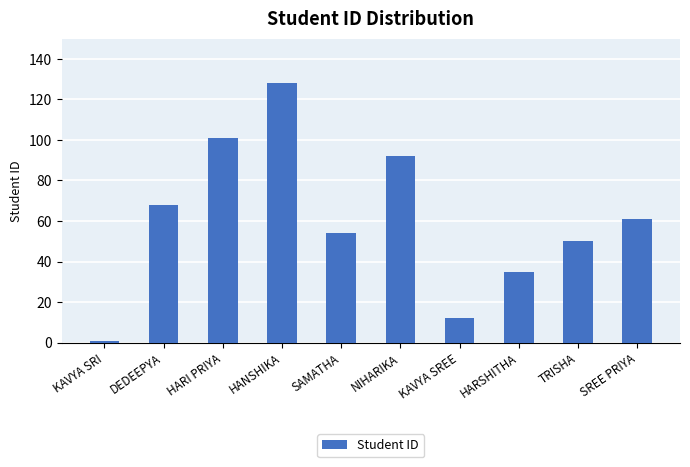

Rank the categories by value from highest to lowest.

HANSHIKA, HARI PRIYA, NIHARIKA, DEDEEPYA, SREE PRIYA, SAMATHA, TRISHA, HARSHITHA, KAVYA SREE, KAVYA SRI